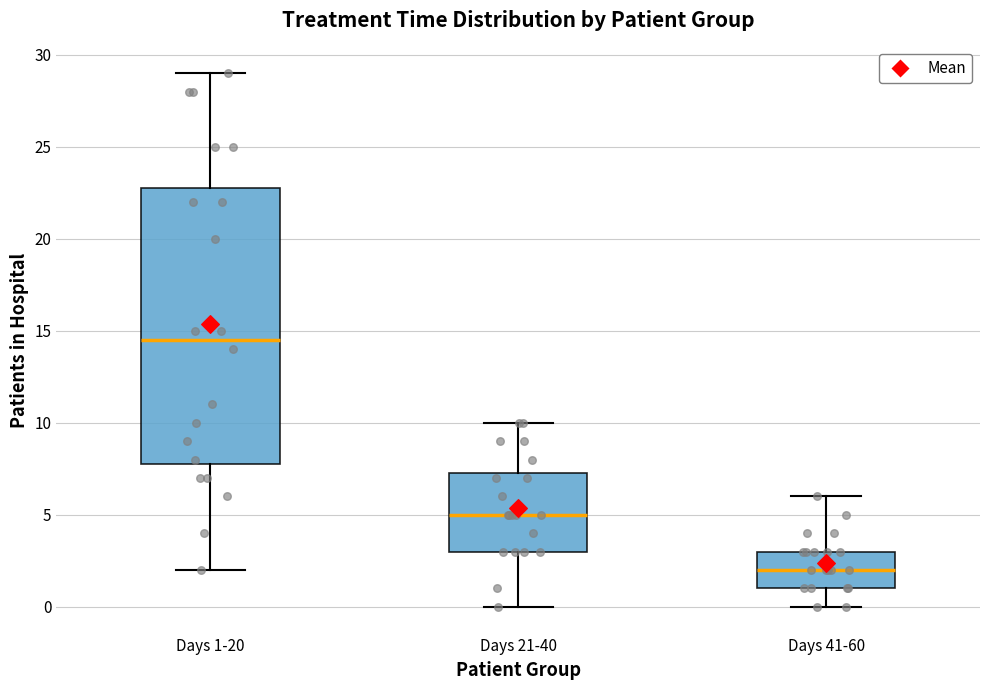

Where is the upper edge of the box for Days 41-60 on the y-axis? The values are not printed on the chart, so give them approximately, as read against the axis.

3.0